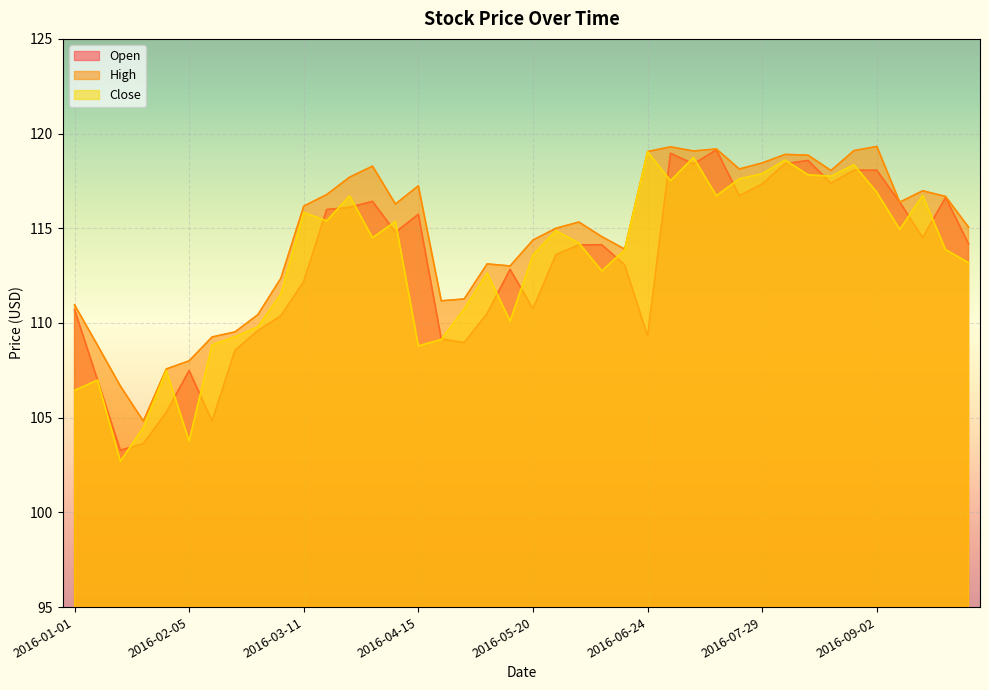

What is the total value across all series at 2016-02-19?

327.4